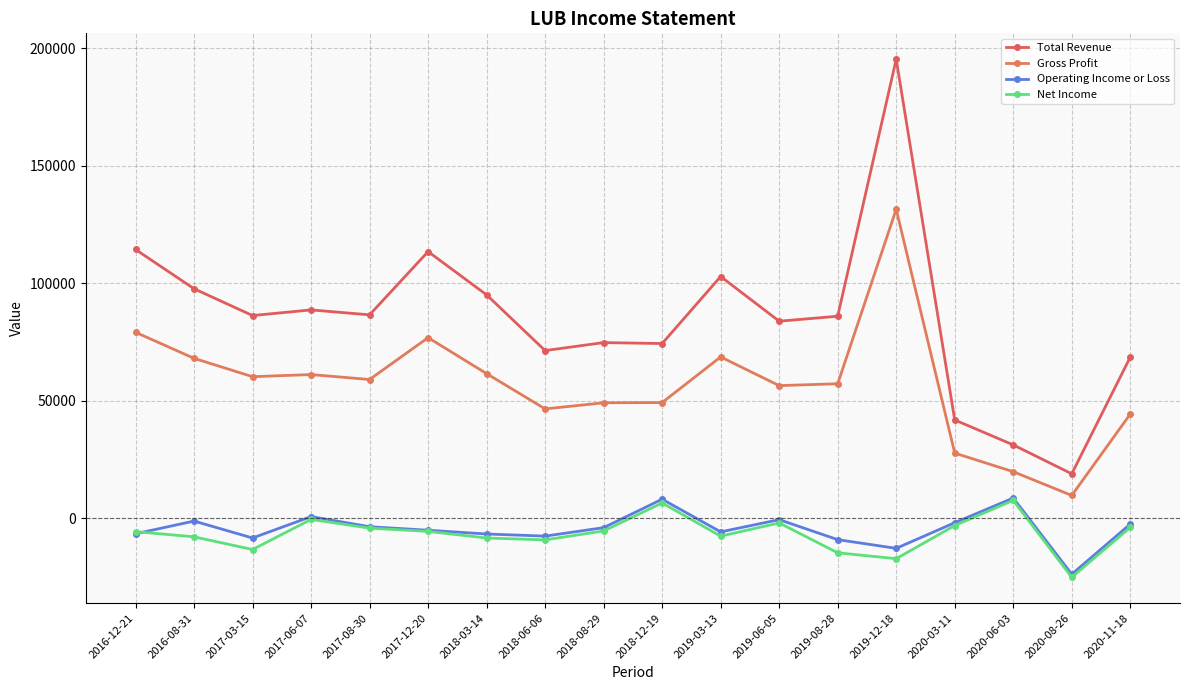

True or false: Net Income and Gross Profit cross at least once.

False